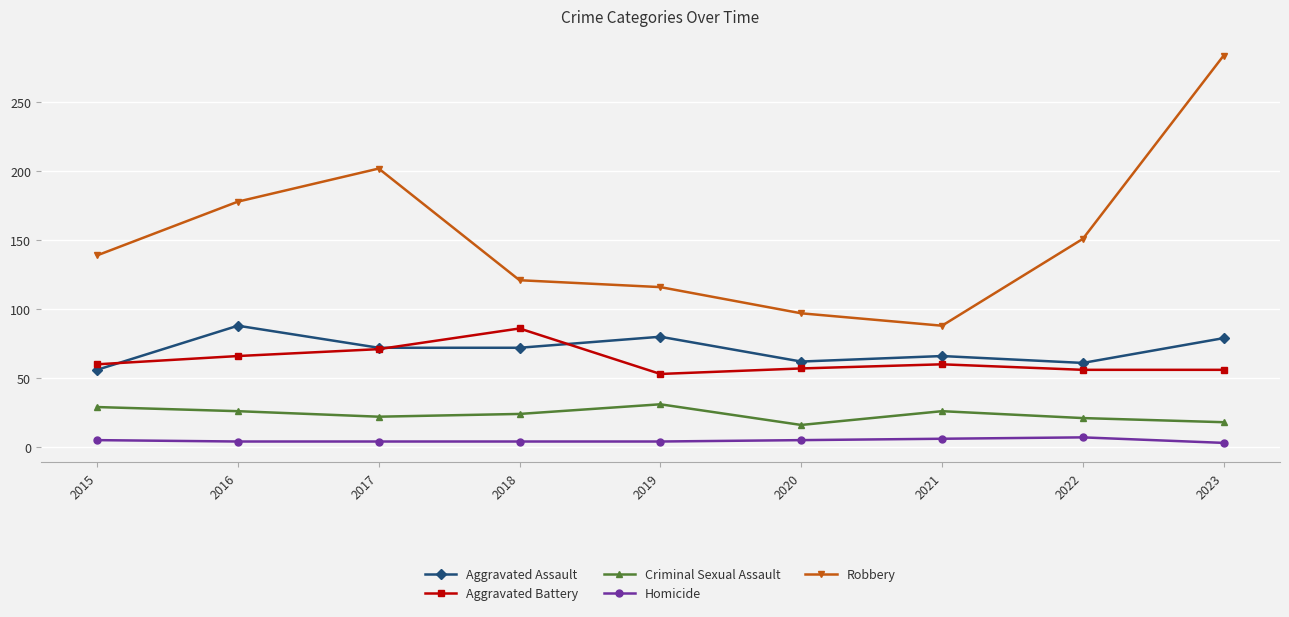

What is the lowest value of the Aggravated Assault series?

56